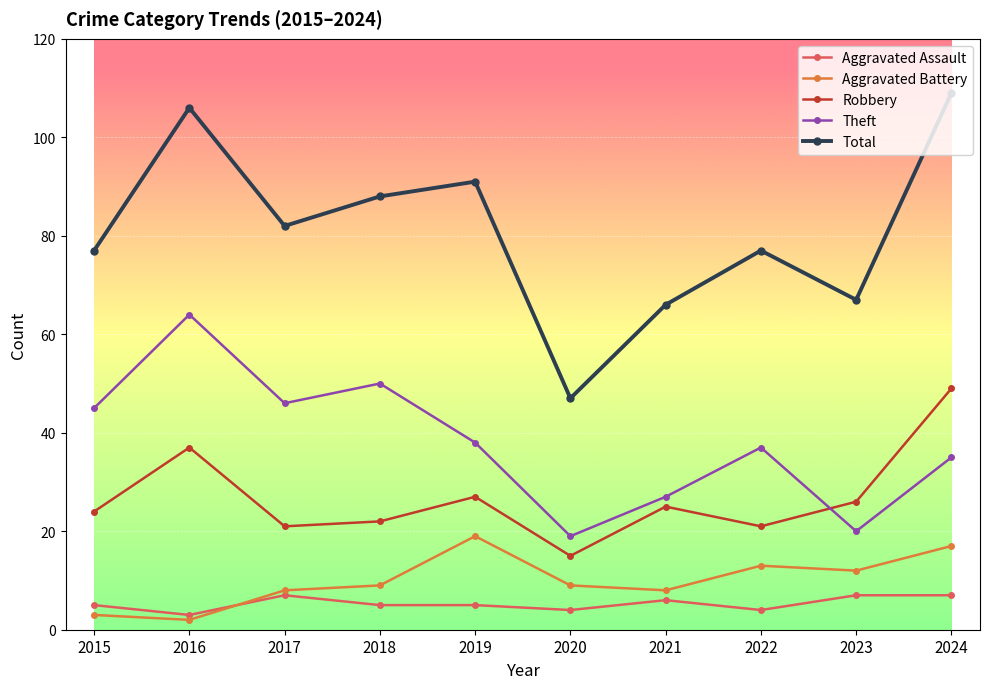

Reading left to right, extract all data points from this chart.

Aggravated Assault: 2015=5	2016=3	2017=7	2018=5	2019=5	2020=4	2021=6	2022=4	2023=7	2024=7
Aggravated Battery: 2015=3	2016=2	2017=8	2018=9	2019=19	2020=9	2021=8	2022=13	2023=12	2024=17
Robbery: 2015=24	2016=37	2017=21	2018=22	2019=27	2020=15	2021=25	2022=21	2023=26	2024=49
Theft: 2015=45	2016=64	2017=46	2018=50	2019=38	2020=19	2021=27	2022=37	2023=20	2024=35
Total: 2015=77	2016=106	2017=82	2018=88	2019=91	2020=47	2021=66	2022=77	2023=67	2024=109